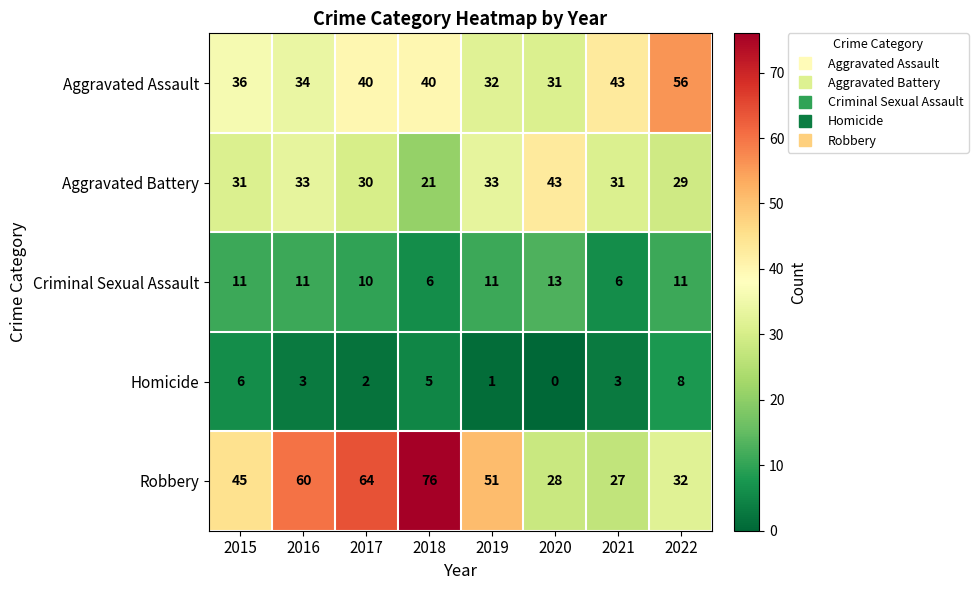

True or false: Homicide has a value of 3 at 2021.

True